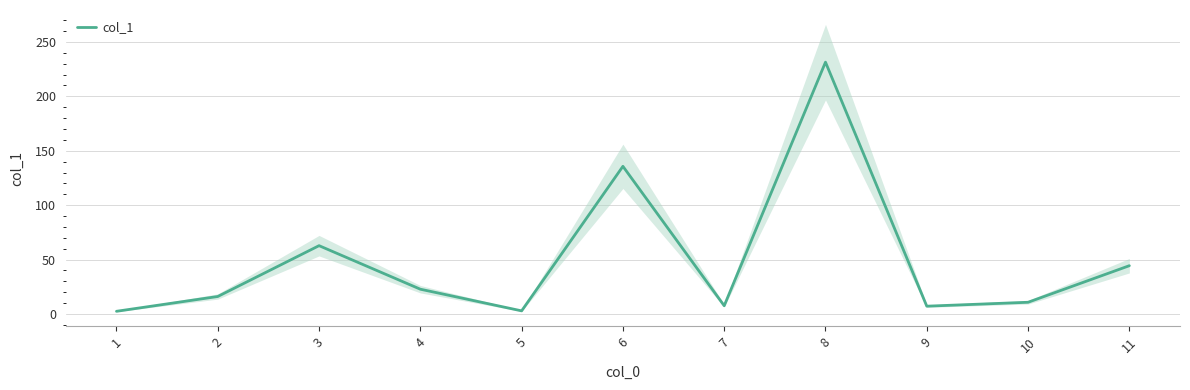

The value at 1 is 2.5. True or false?

True